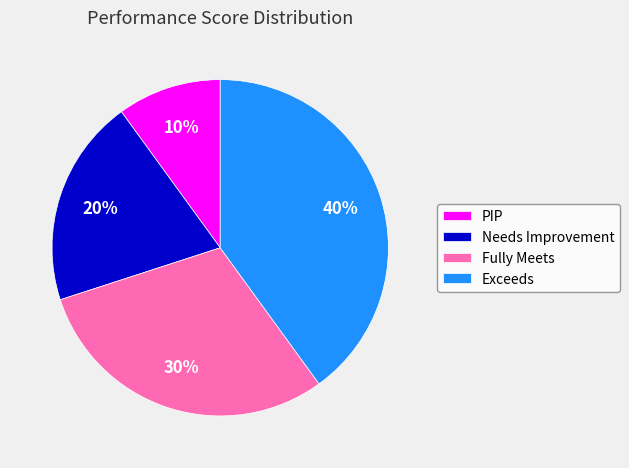

The Needs Improvement slice represents 11% of the pie. True or false?

False